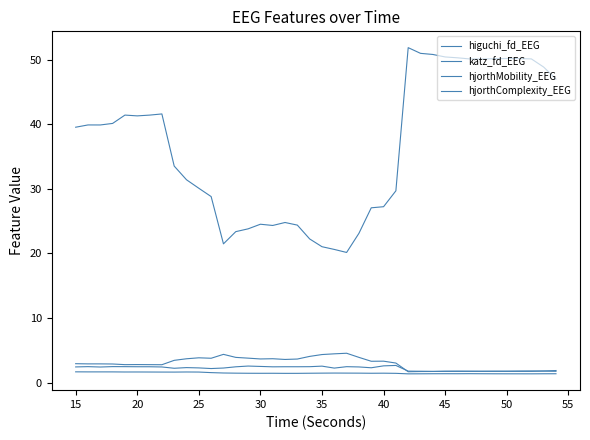

How many lines are shown in the chart?

4